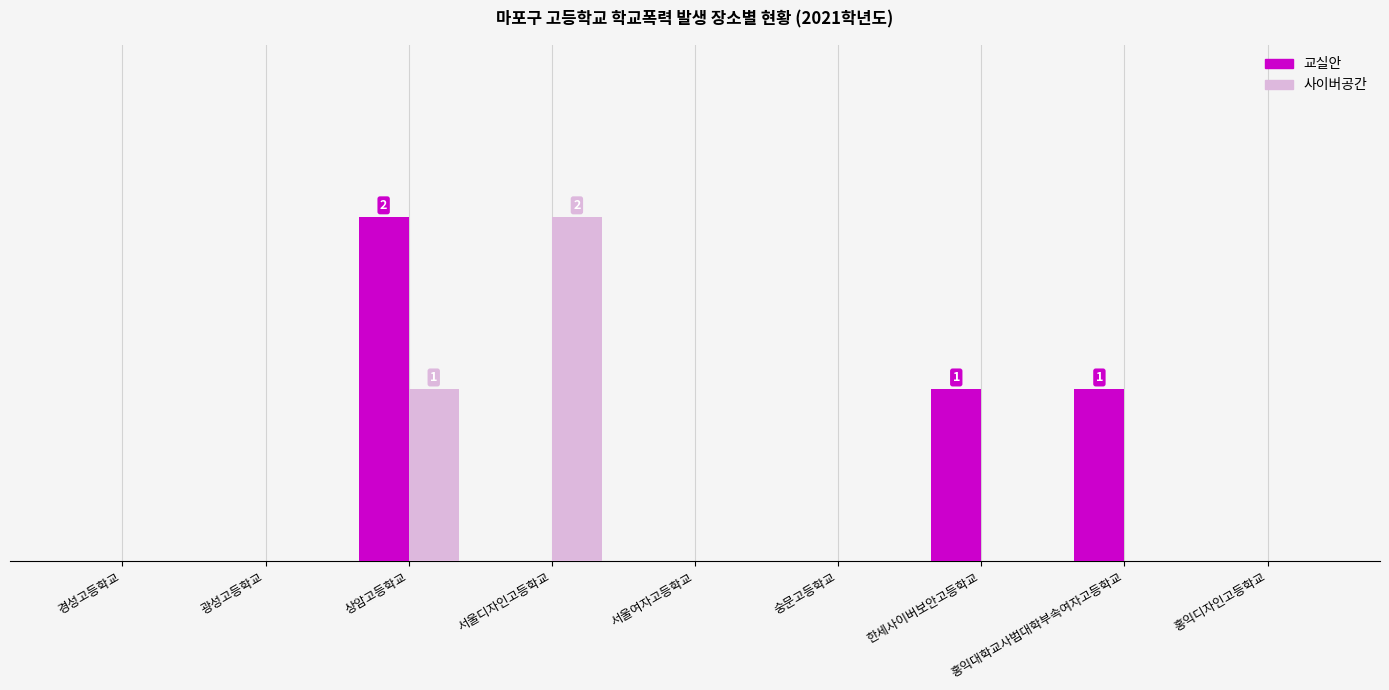

What is the difference between the second highest and minimum values in the 사이버공간 series?

1